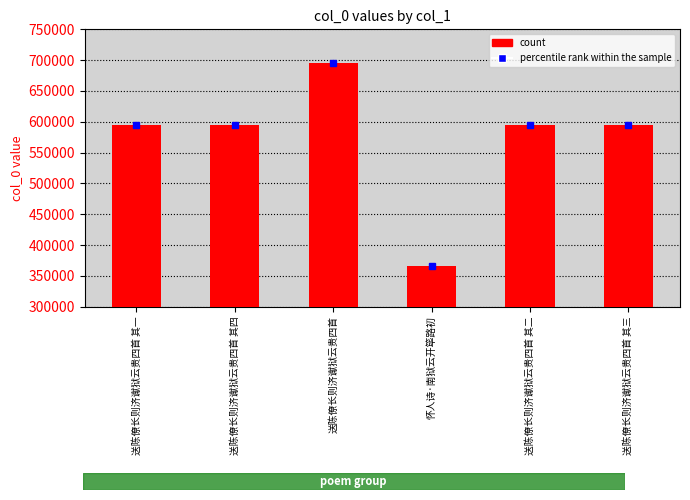

Which label corresponds to the smallest value in the chart?

怀人诗·南狱云开筚路初